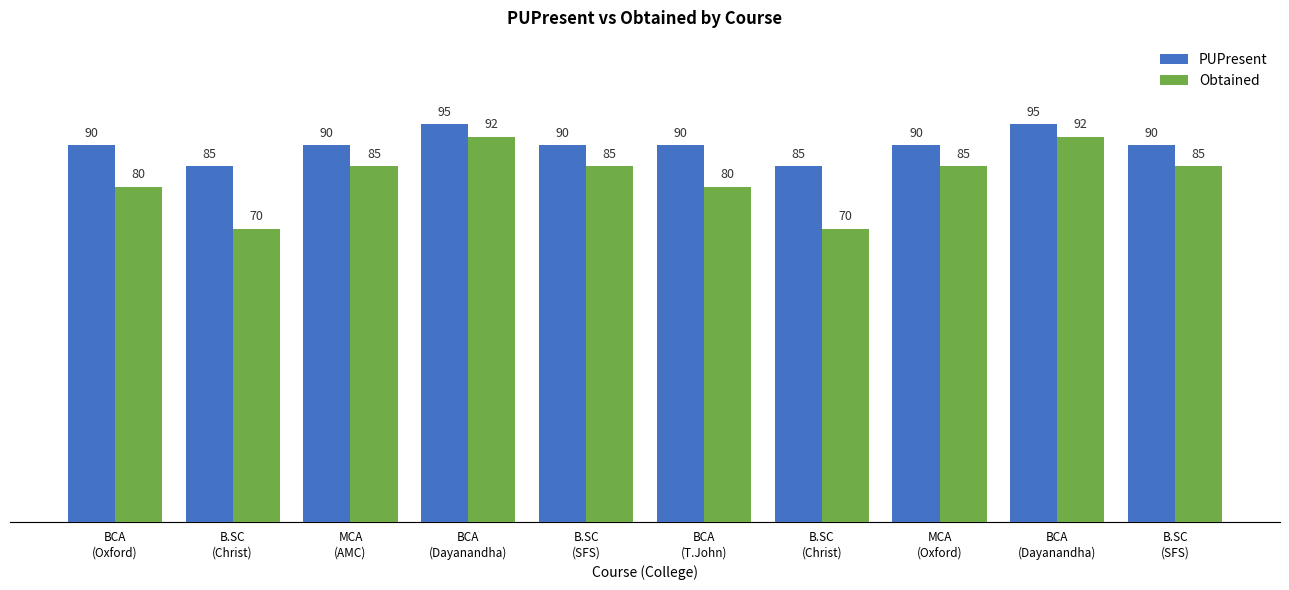

What is the sum of all PUPresent values?

900